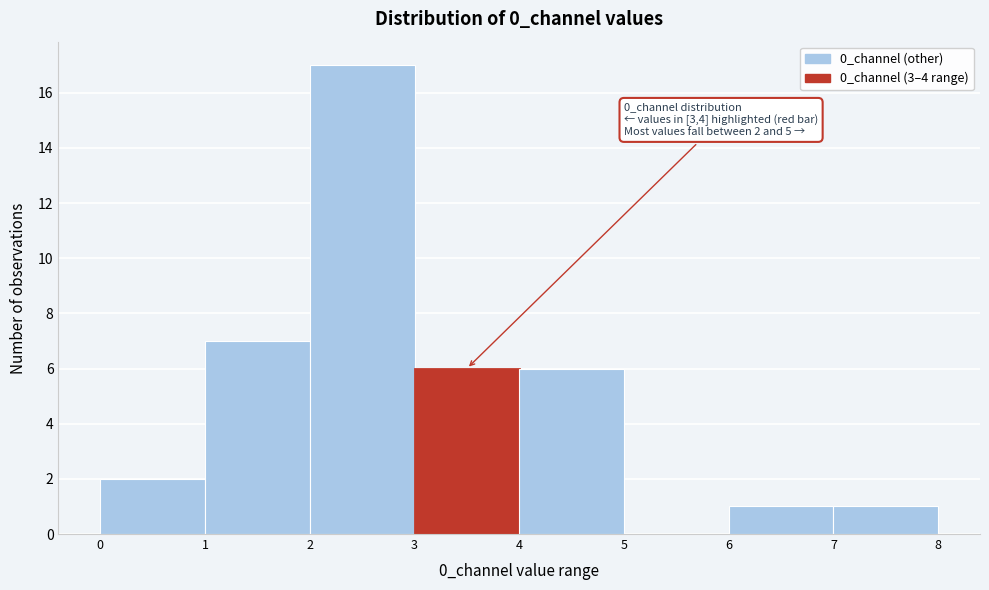

Which range on the x-axis has the tallest bar?

2 to 3